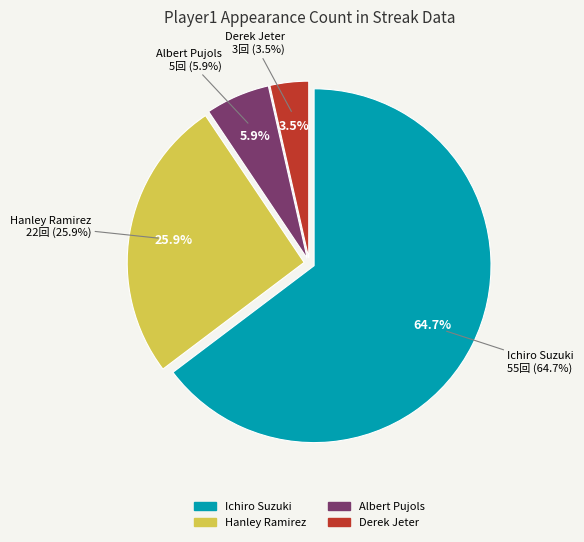

What percentage do Albert Pujols and Hanley Ramirez together represent?

31.8%